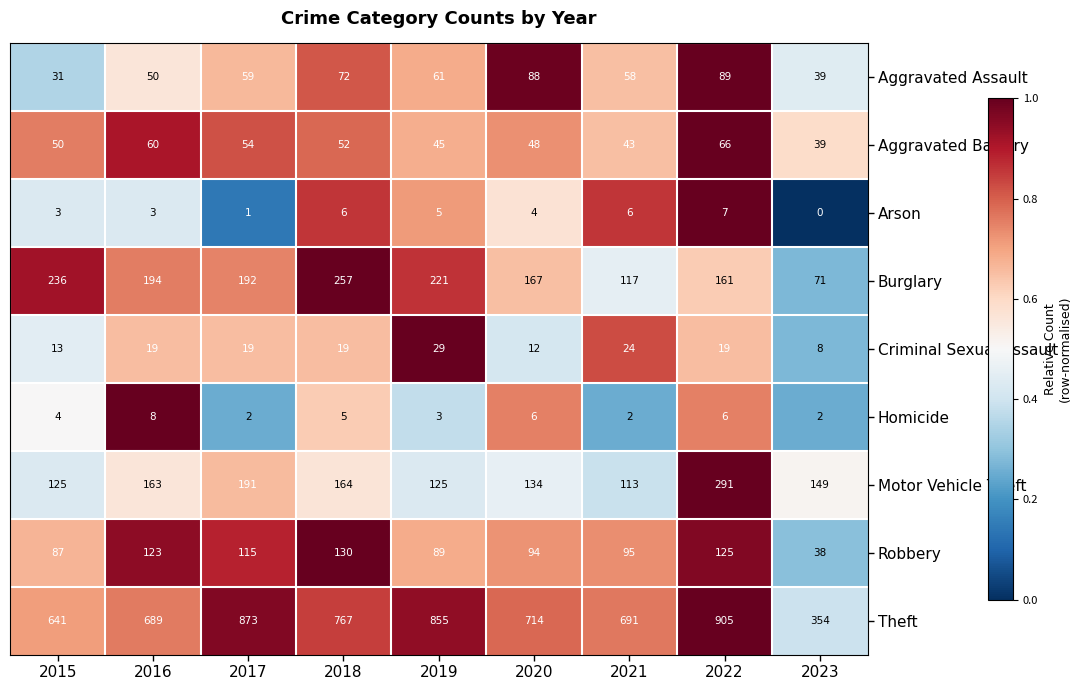

What is the spread (max minus min) of values at 2021?

689